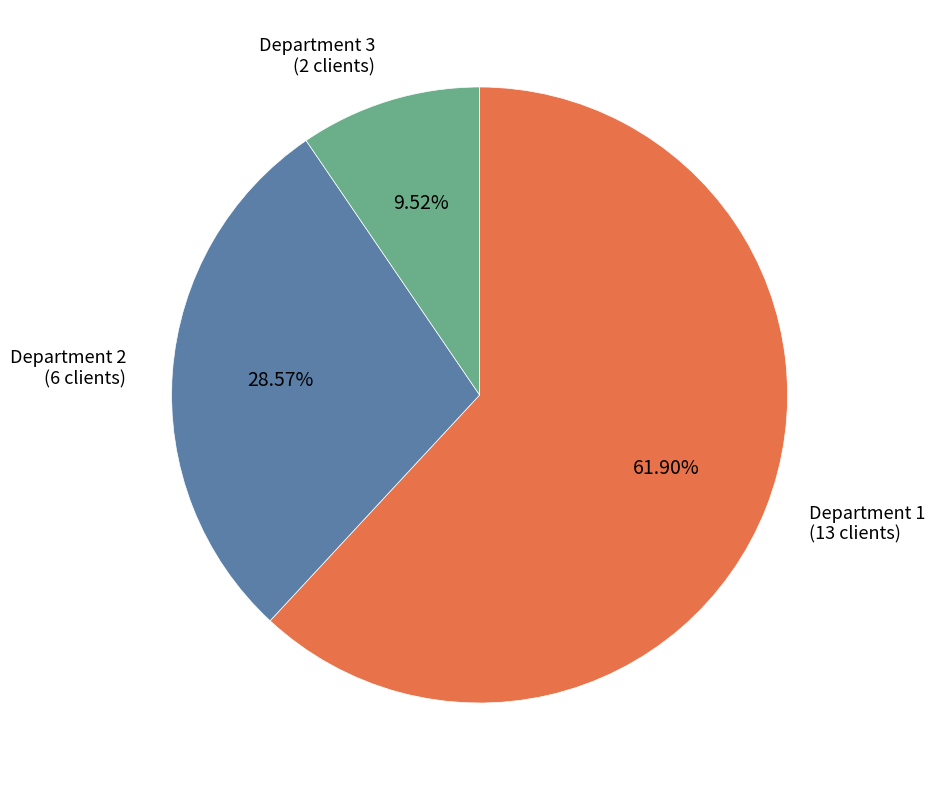

Does any single category account for the majority?

Yes